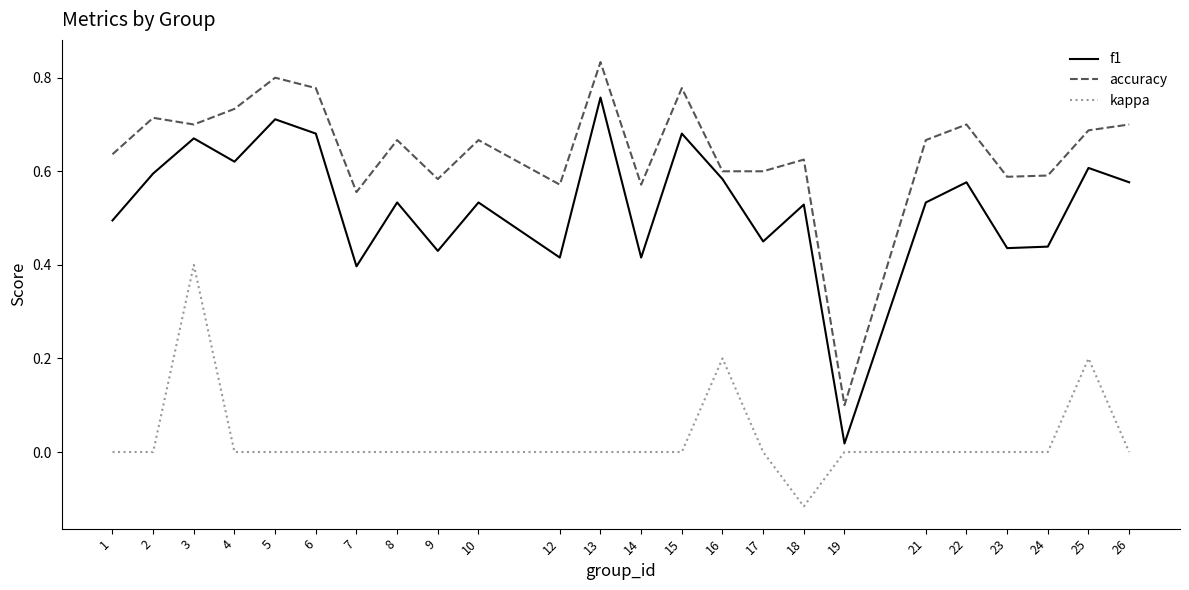

At which category is the sum across all series the highest?

3